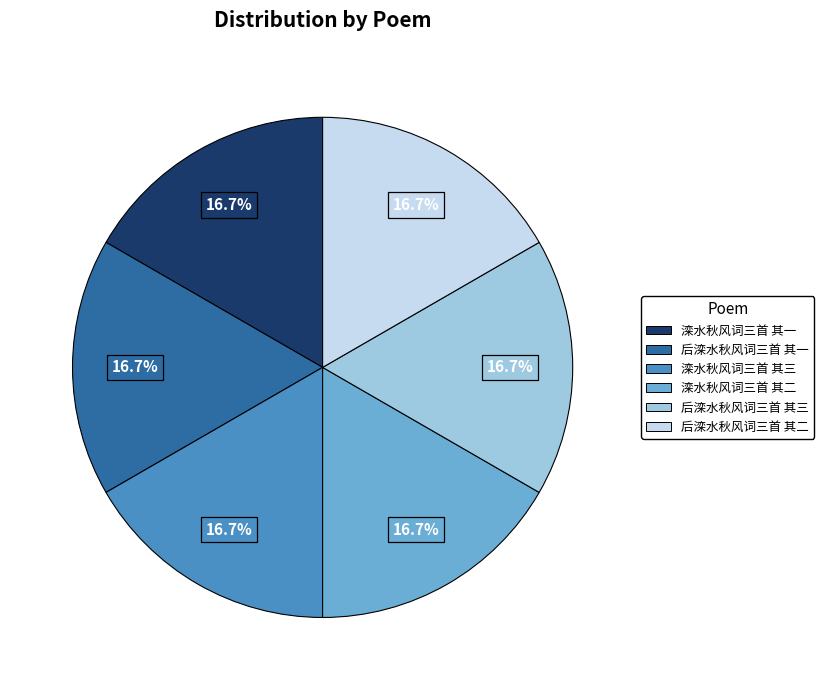

What is the ratio of the value at 后滦水秋风词三首 其二 to the value at 滦水秋风词三首 其一?

1.0